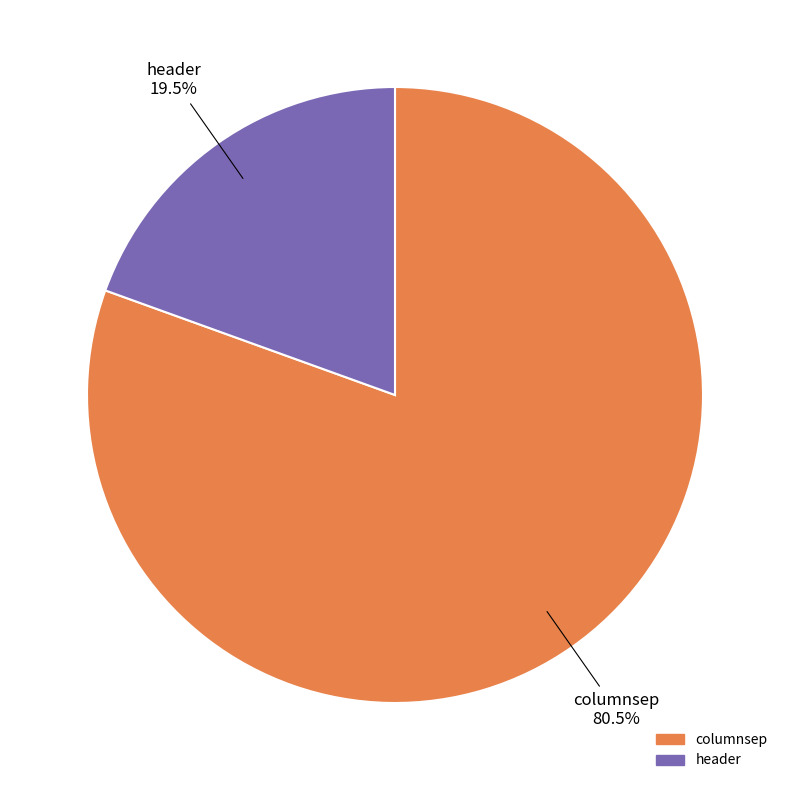

Which category accounts for the majority?

columnsep